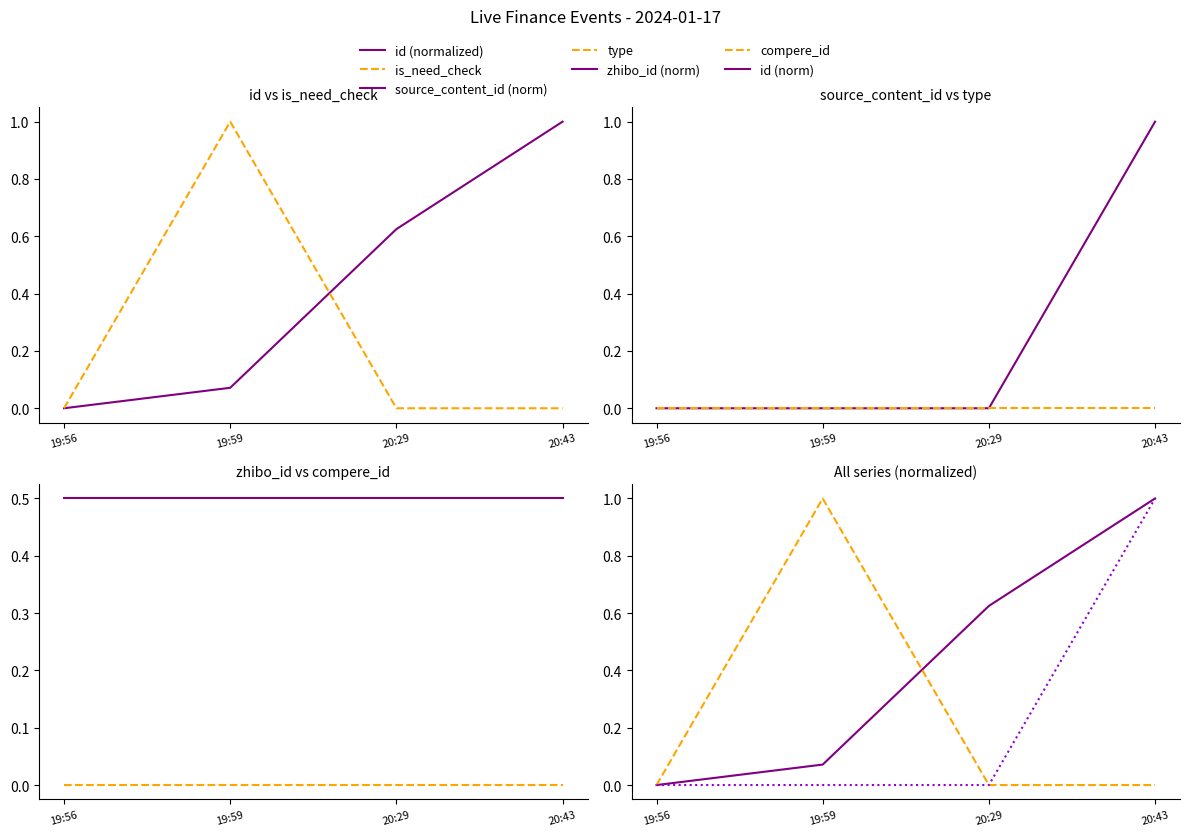

How many times do id and is_need_check cross each other?

1